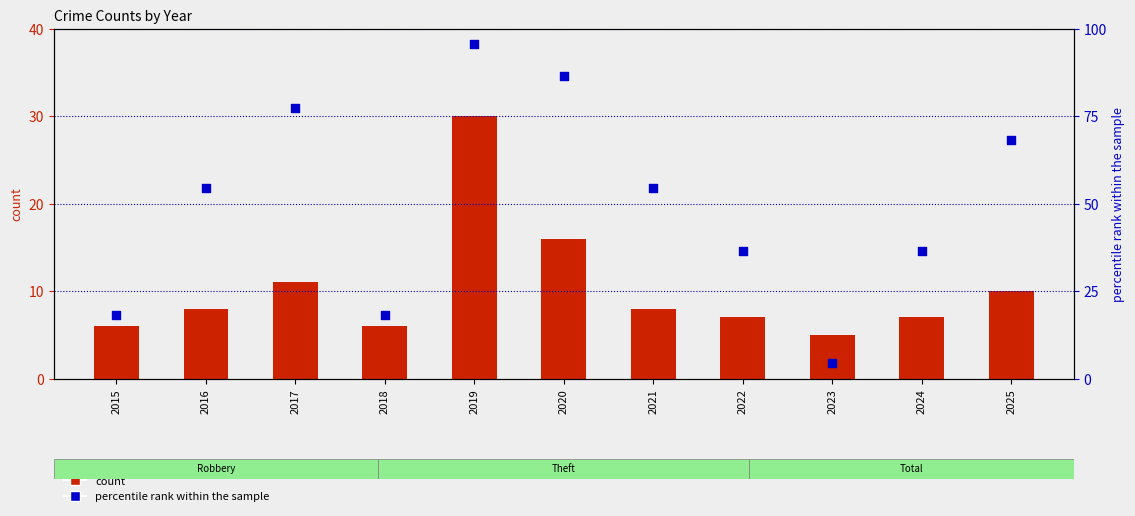

What is the total value across all series at 2020?

102.4